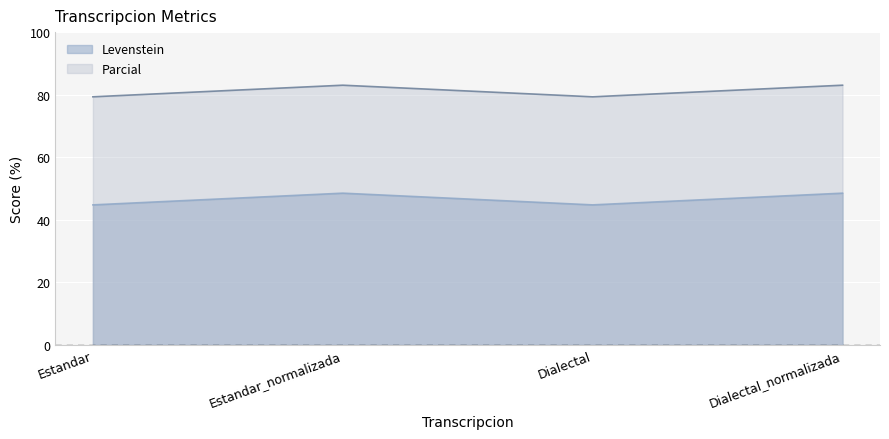

Read the Parcial value at Dialectal_normalizada.

83.0